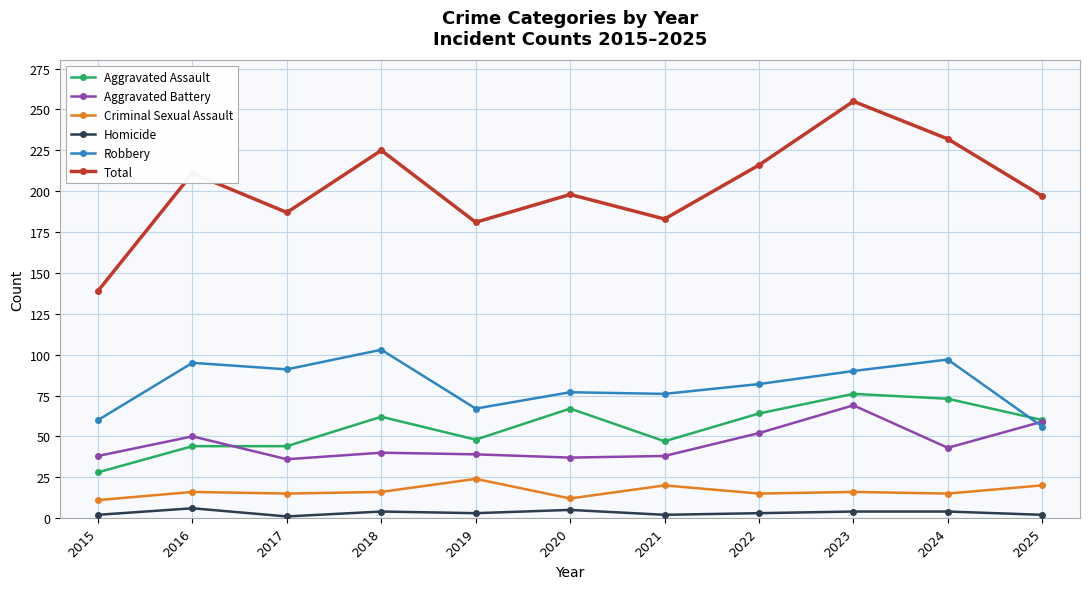

At 2015, list the series in order from largest to smallest.

Total, Robbery, Aggravated Battery, Aggravated Assault, Criminal Sexual Assault, Homicide